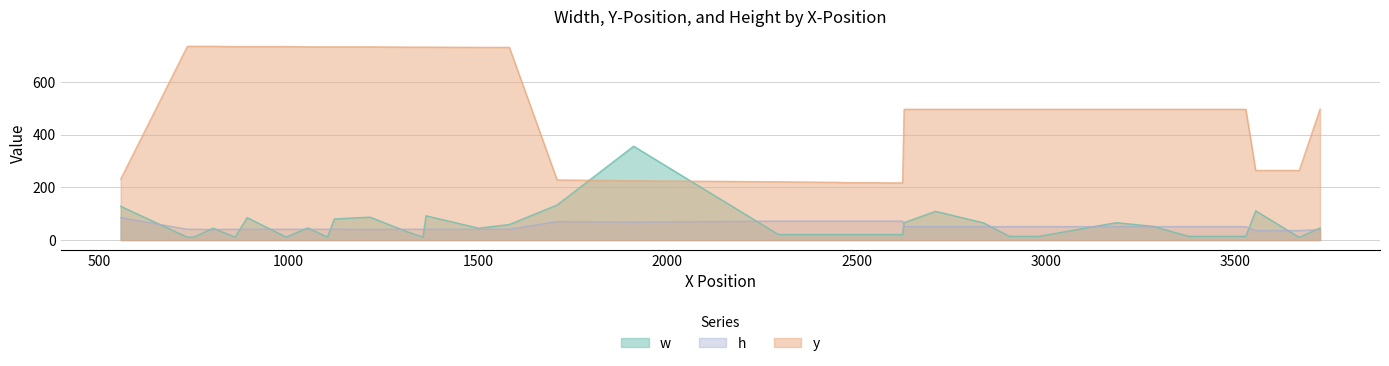

True or false: y and w cross at least once.

True